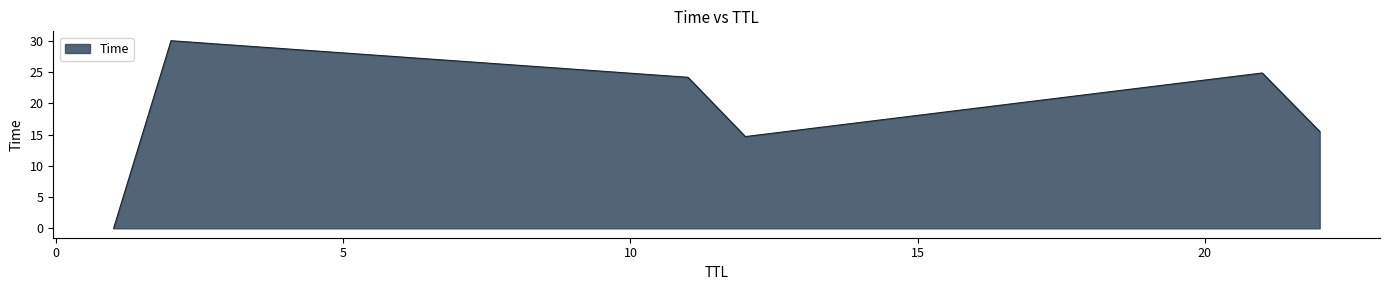

How many lines are shown in the chart?

1